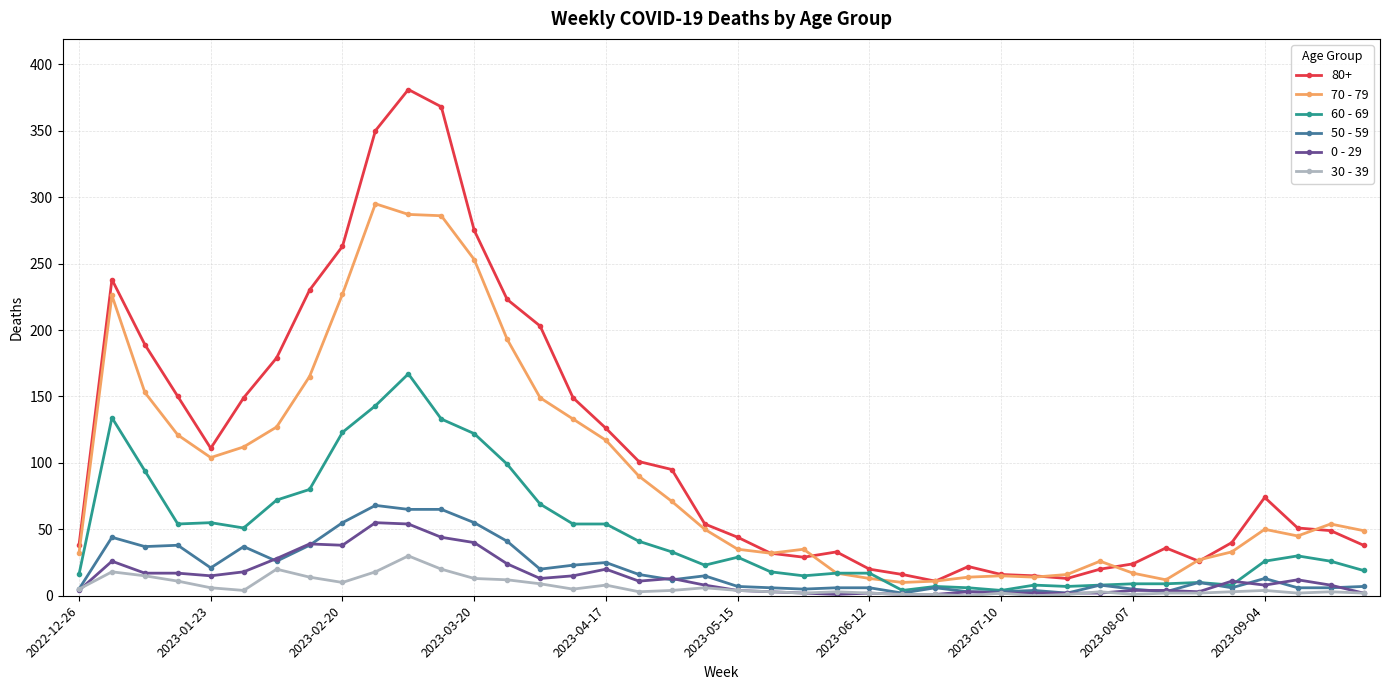

Is this an area chart (filled region under the line)?

No